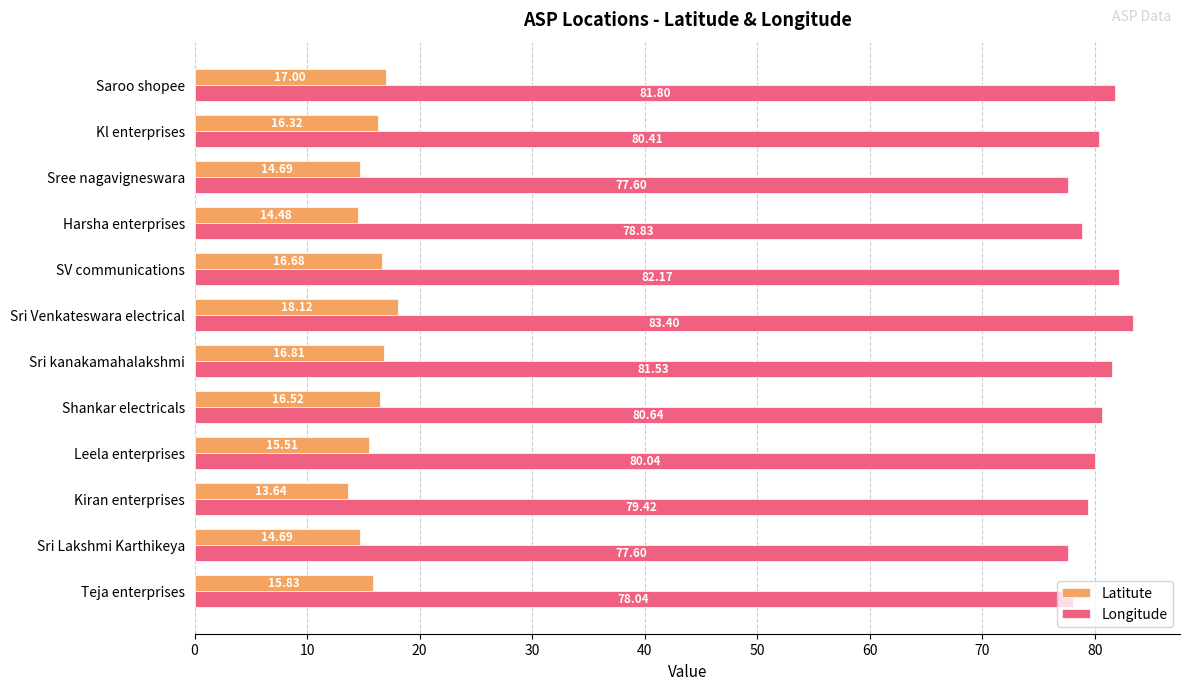

List the series in order of their overall mean, highest first.

Longitude, Latitute